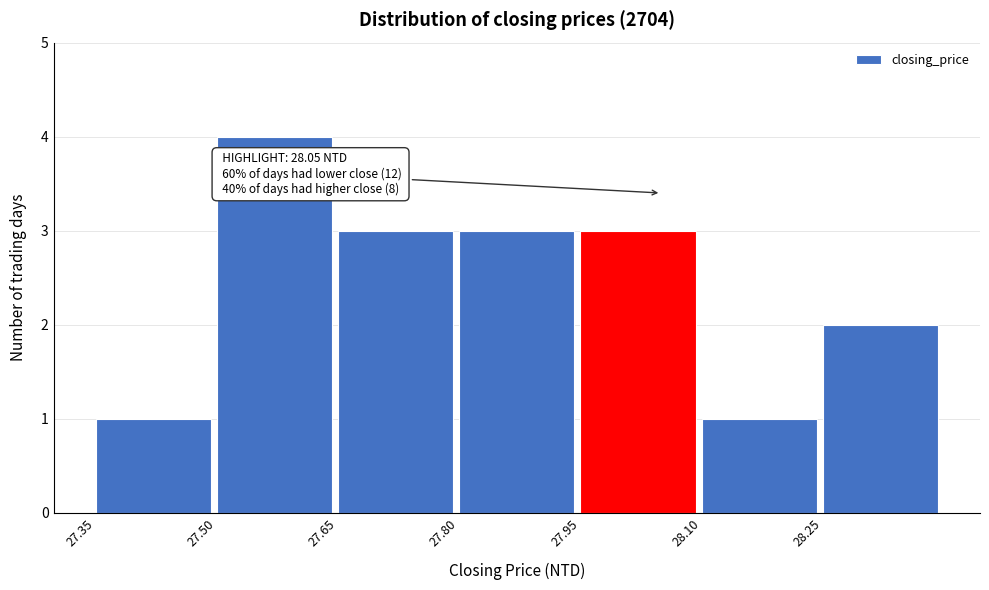

Over which range of the x-axis is the bar tallest?

27.50 to 27.65